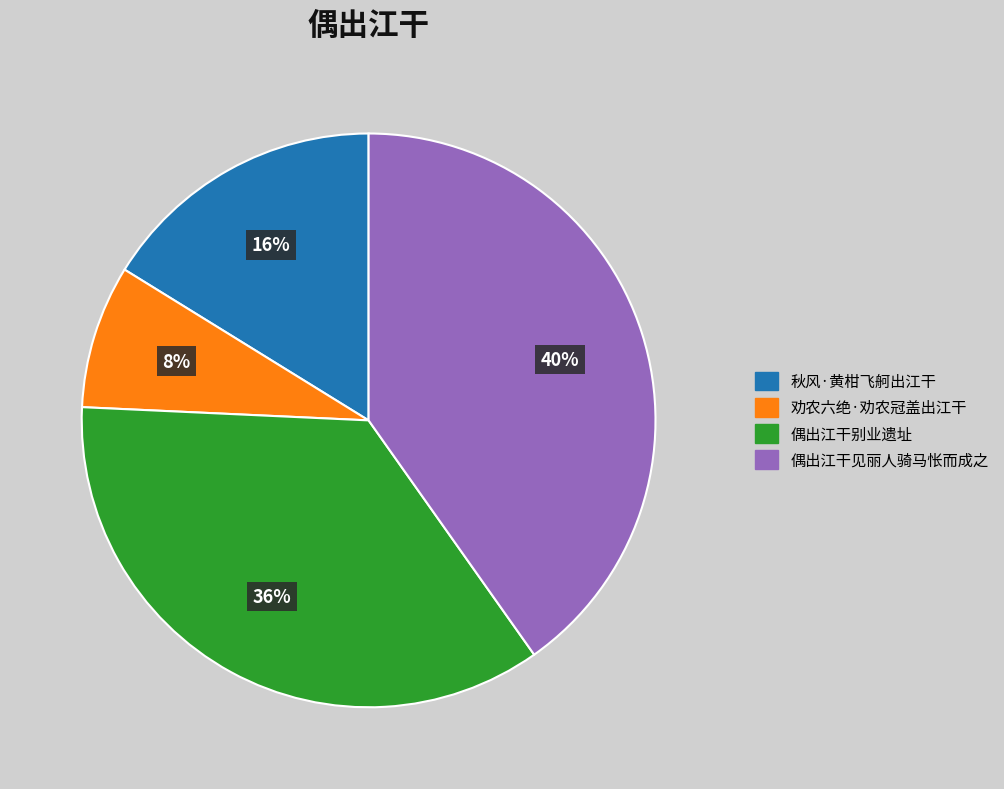

Count the number of slices in the pie.

4